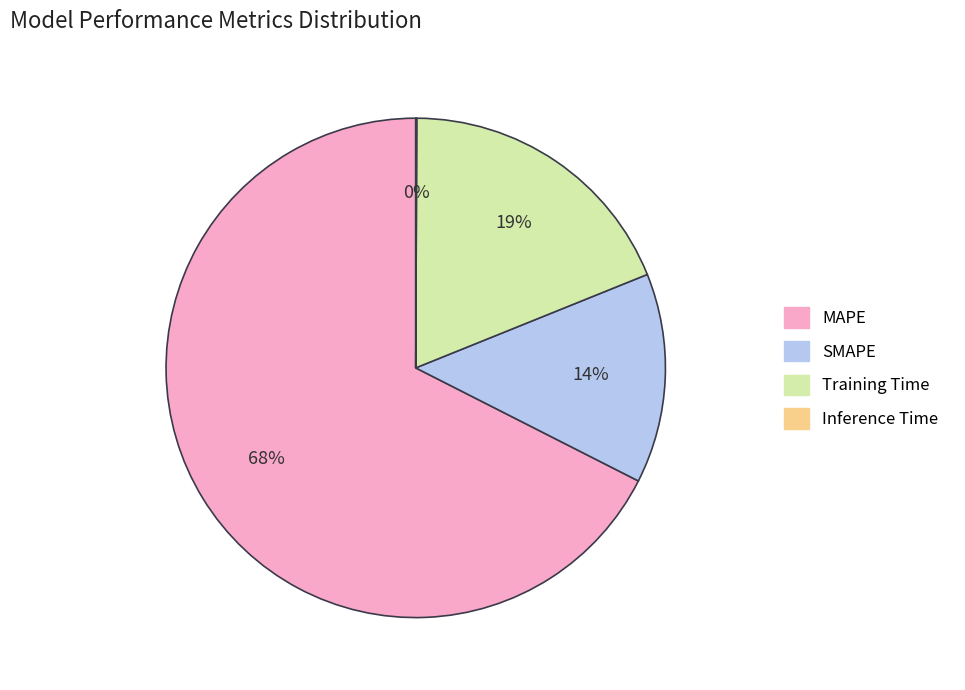

Which slice is the largest?

MAPE